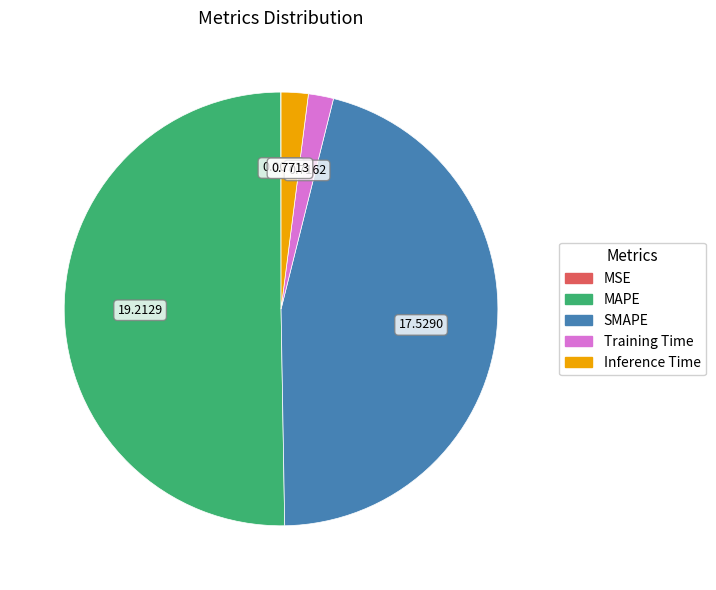

Which has a higher value, MAPE or Training Time?

MAPE